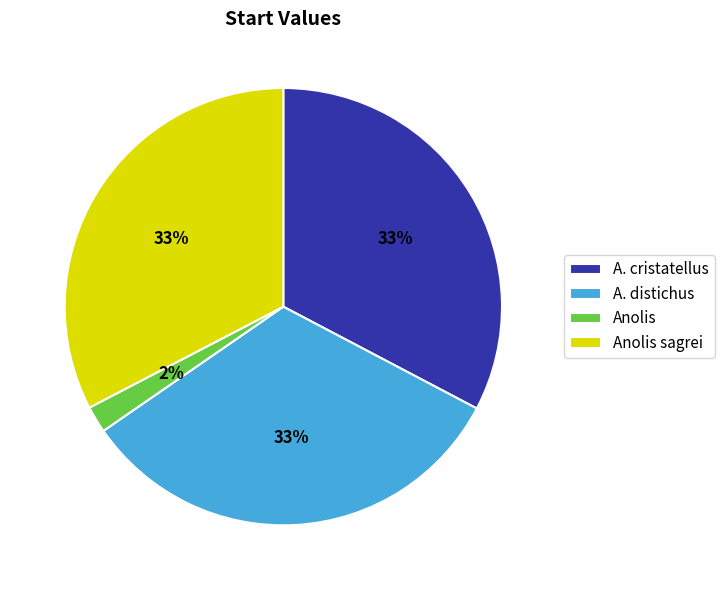

To the nearest percent, what portion does Anolis represent?

2%